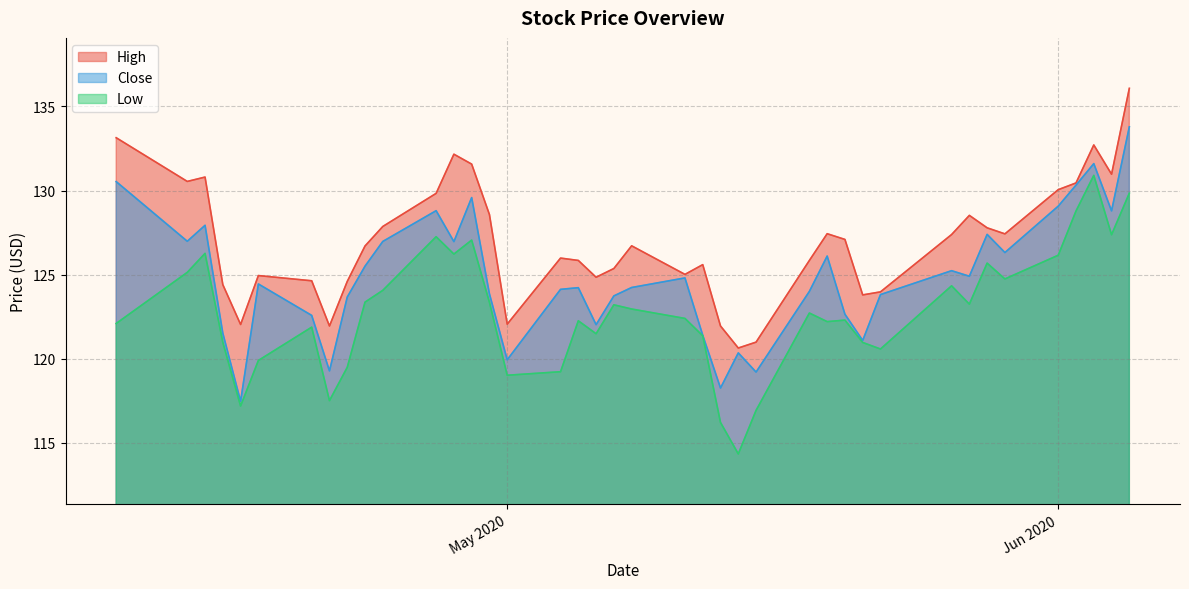

True or false: Low and Close cross at least once.

False